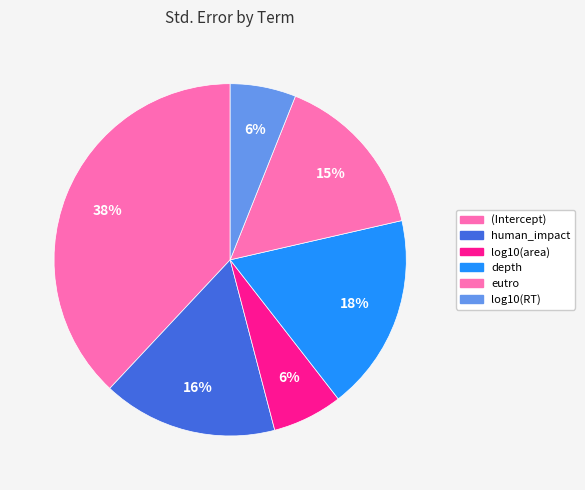

Count the number of slices in the pie.

6